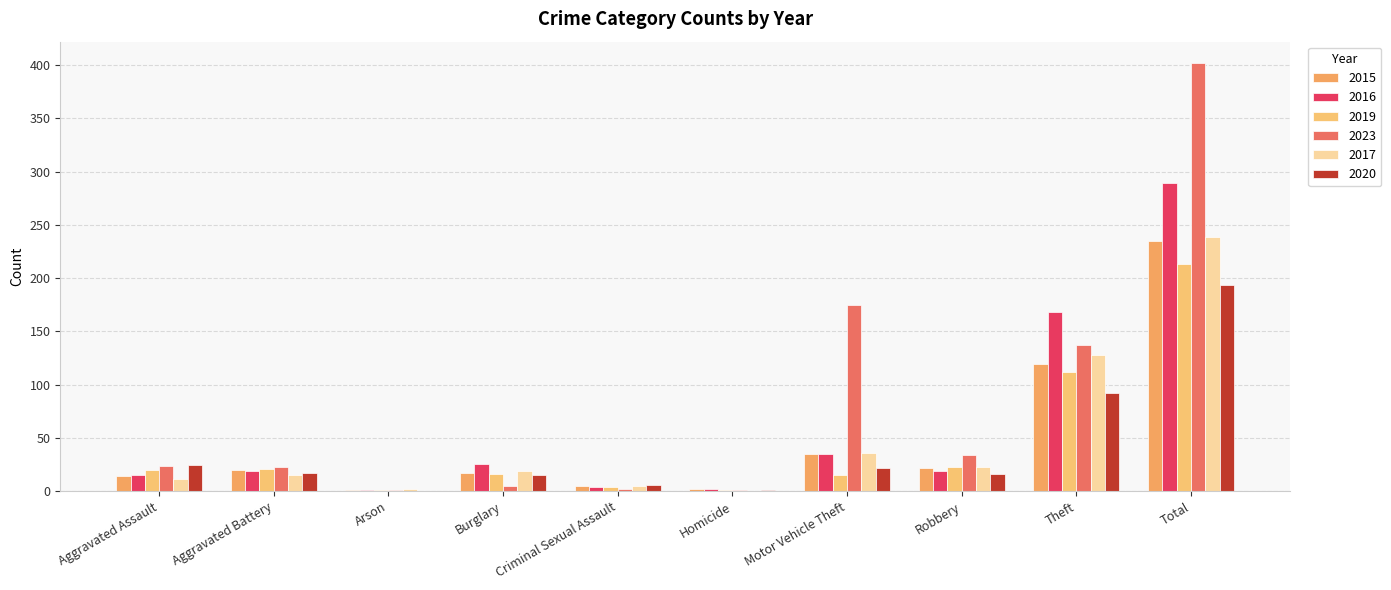

Are the bars horizontal?

No